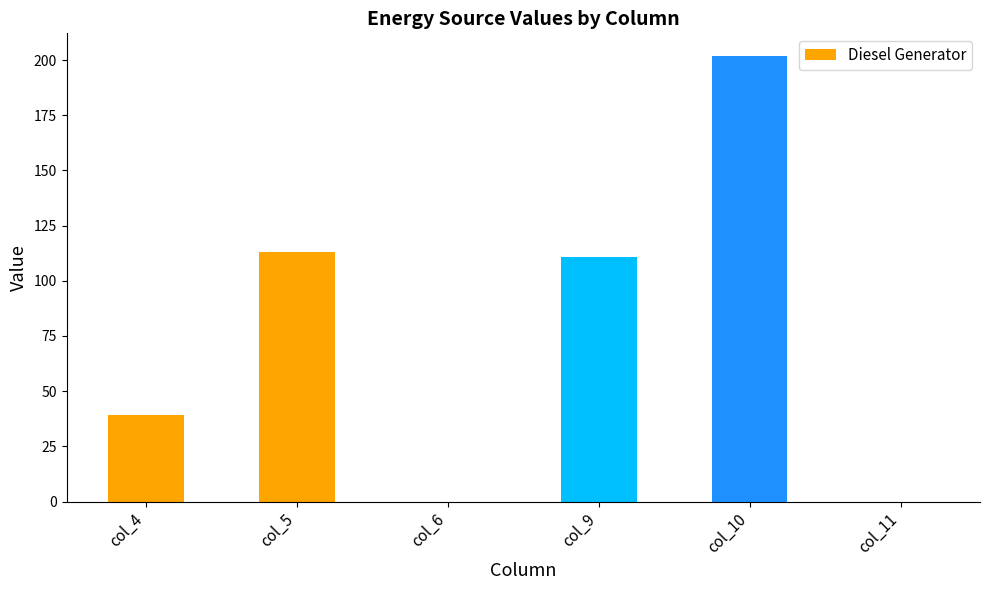

What is the average value?

78